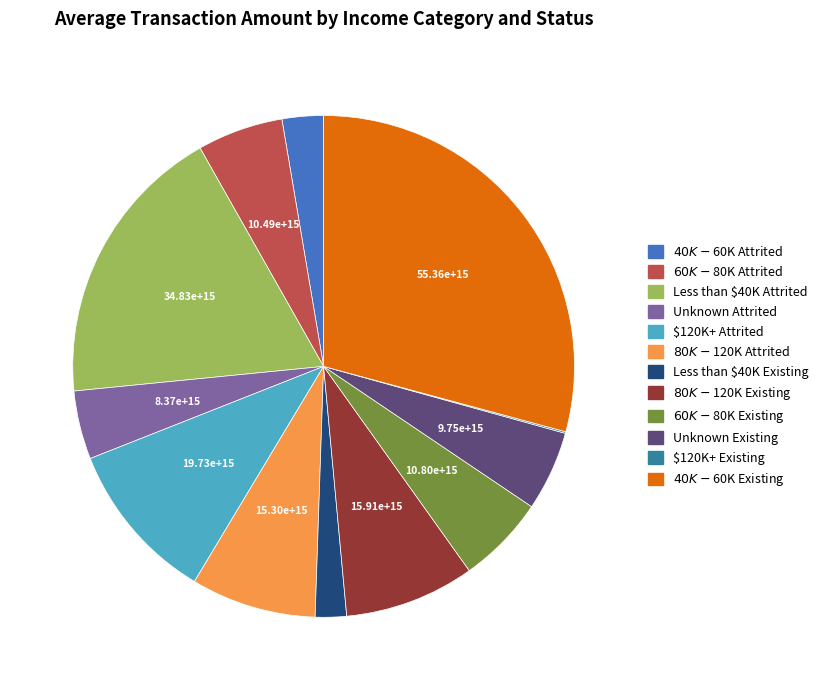

Is it true that $120K+ Attrited is 10% of the pie?

True